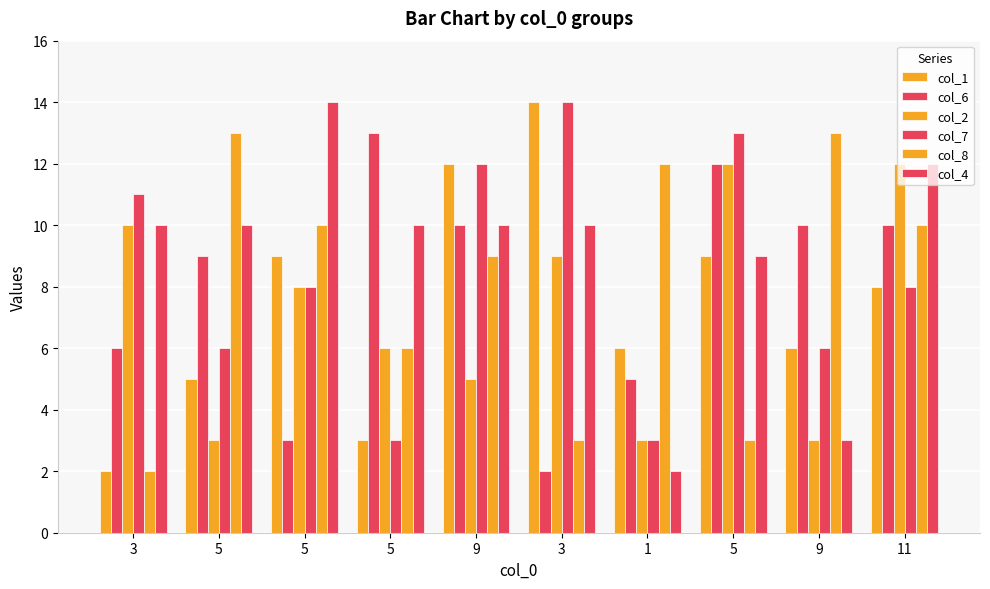

Rank the series at 5 from lowest to highest value.

col_2, col_1, col_7, col_6, col_4, col_8